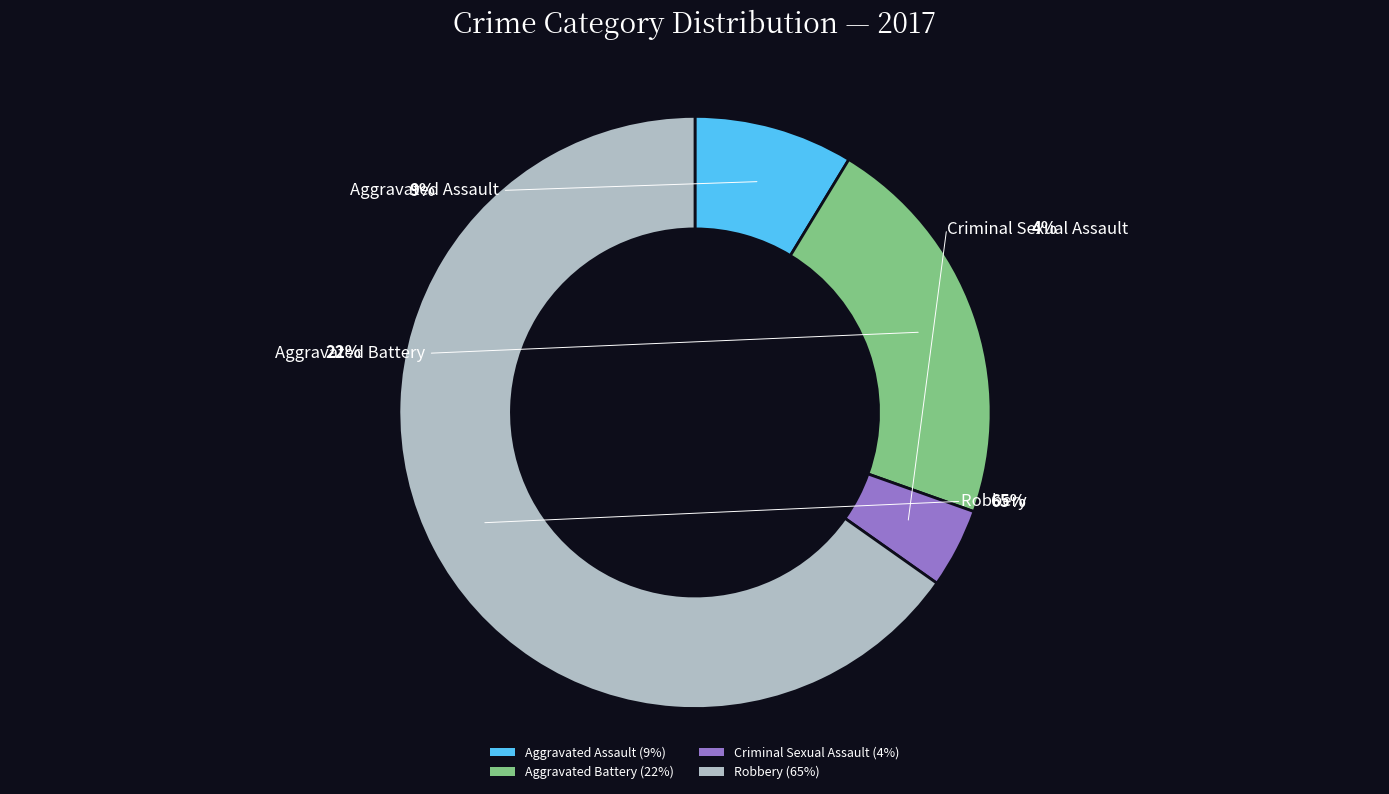

Which category accounts for the majority?

Robbery